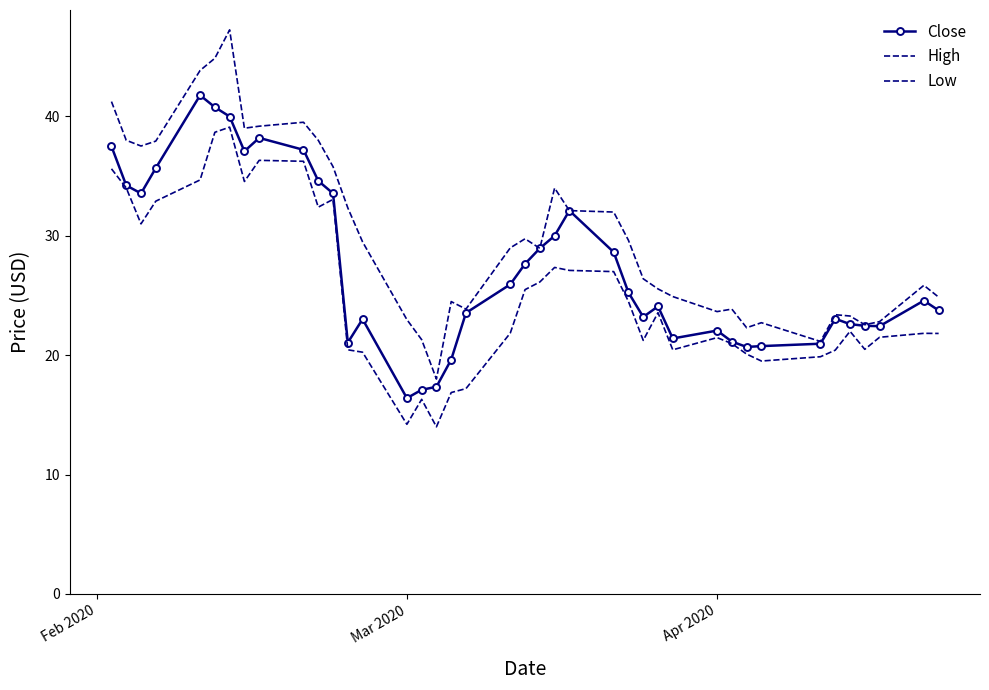

How many series are shown in this chart?

3